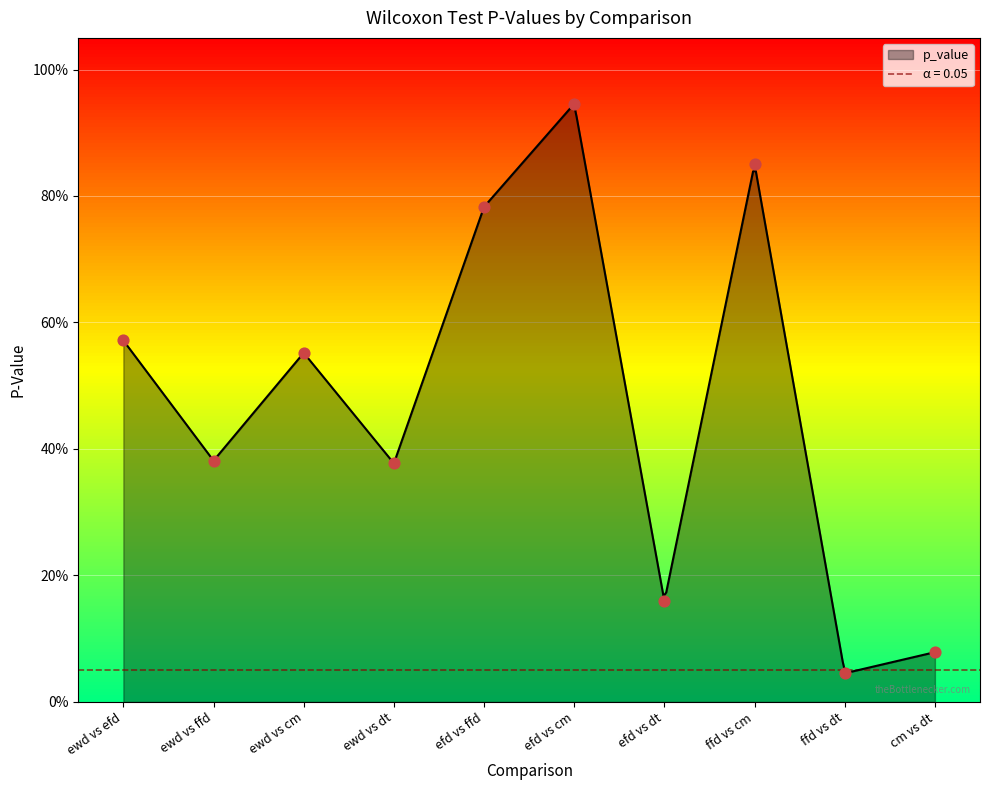

What is the change in value from ewd vs efd to ewd vs dt?

-0.2